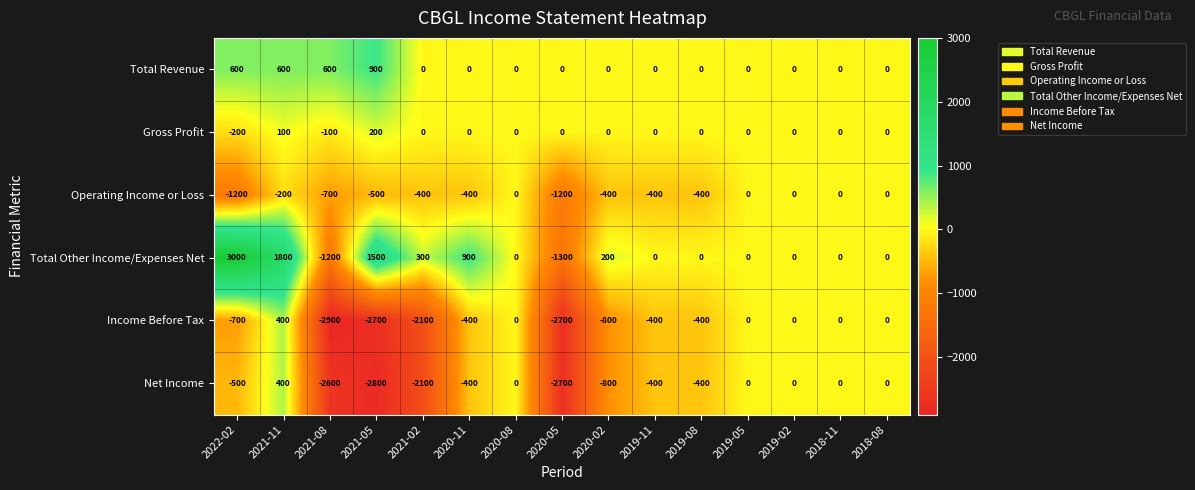

What is the difference between the Gross Profit values at 2022-02 and 2018-08?

200